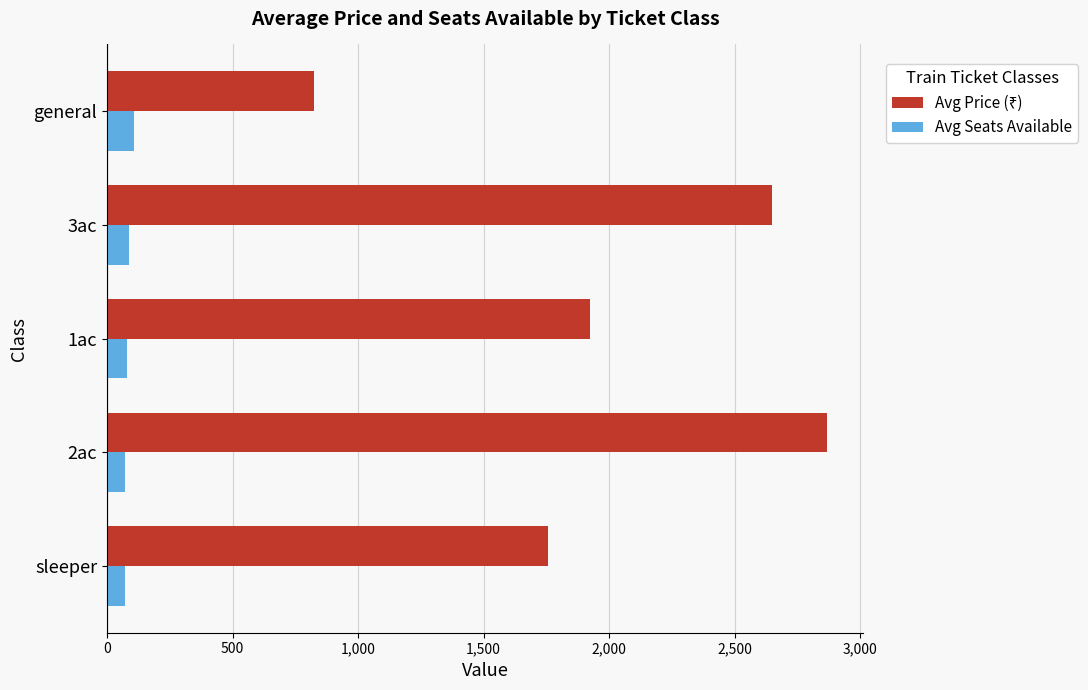

Count the number of data series in this chart.

2